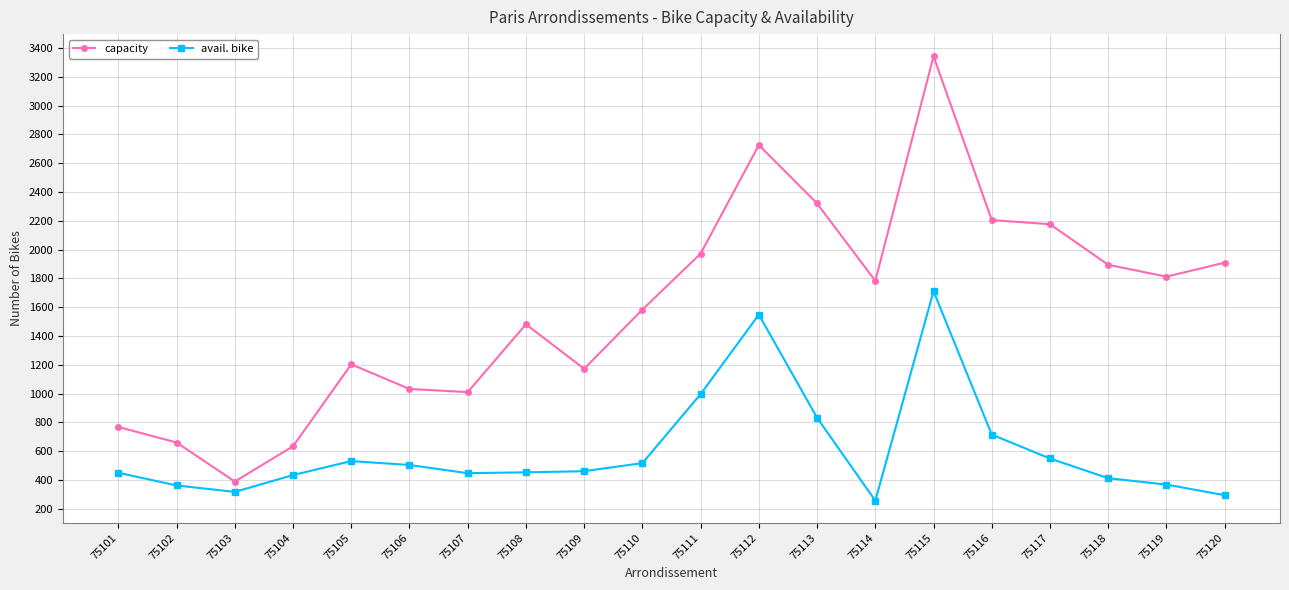

Where is the first local minimum for avail. bike?

75103